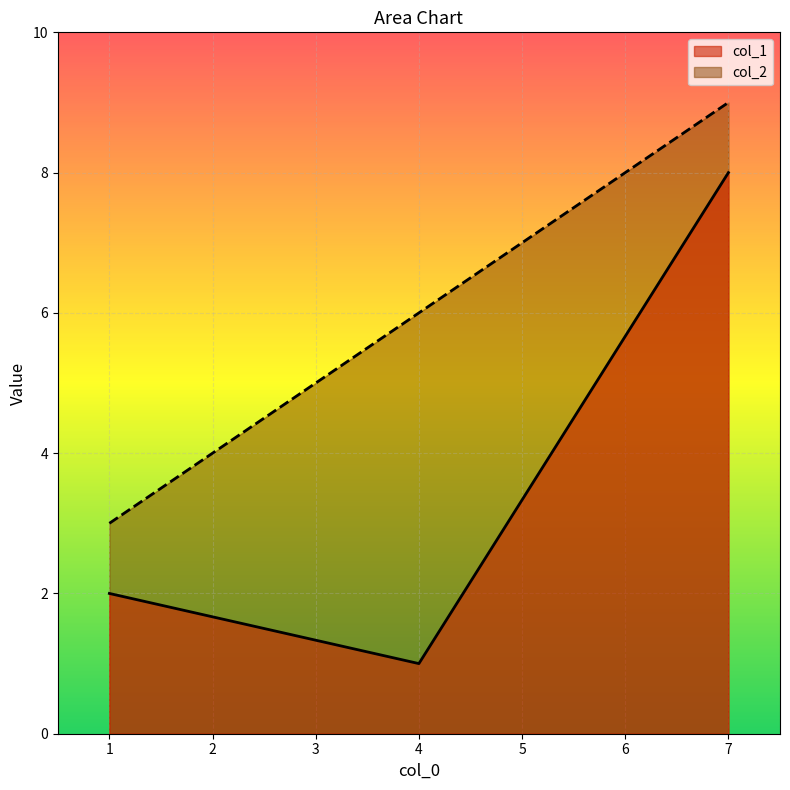

At which category is the sum across all series the highest?

7